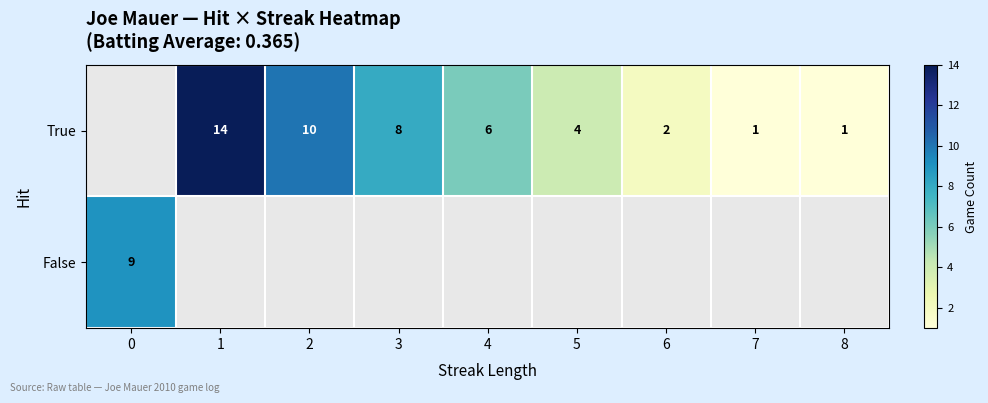

True or false: False has a value of 15 at 0.

False